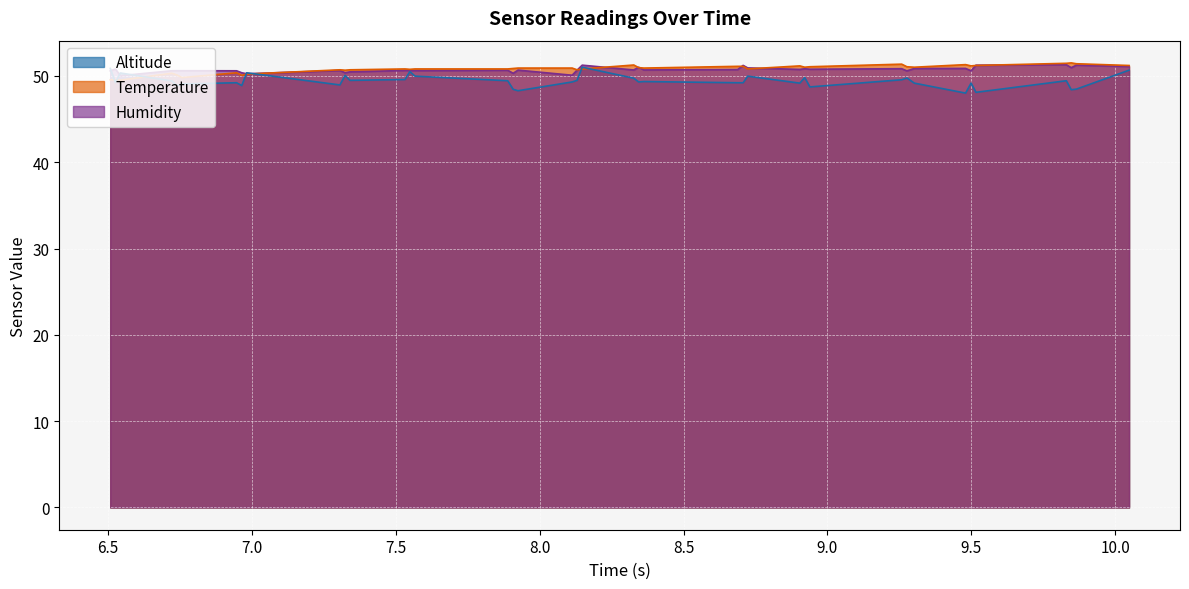

Reading left to right, extract all data points from this chart.

Humidity: 50.6	50.8	50.0	50.6	50.6	50.6	50.6	50.4	50.2	50.6	50.4	50.5	50.6	50.6	50.6	50.6	50.3	50.7	50.1	50.7	51.2	50.7	51.0	50.7	50.7	51.2	50.9	50.7	50.8	50.8	50.8	50.6	50.9	50.9	50.6	51.2	51.3	50.9	51.2	51.1
Temperature: 49.5	49.5	49.5	50.3	50.1	49.8	50.4	50.1	50.2	50.7	50.7	50.7	50.8	50.8	50.8	50.8	50.9	50.9	50.9	50.7	50.8	51.3	51.0	50.9	51.1	51.1	50.8	51.2	51.0	51.1	51.4	51.1	51.0	51.3	51.2	51.2	51.5	51.5	51.4	51.2
Altitude: 50.9	49.2	50.3	49.4	48.9	49.1	49.2	48.9	50.4	48.9	50.1	49.5	49.6	50.5	50.0	49.4	48.4	48.3	49.3	49.5	51.0	49.7	49.3	49.3	49.2	49.2	50.0	49.2	49.8	48.7	49.5	49.8	49.2	48.0	49.2	48.1	49.4	48.4	48.5	50.7